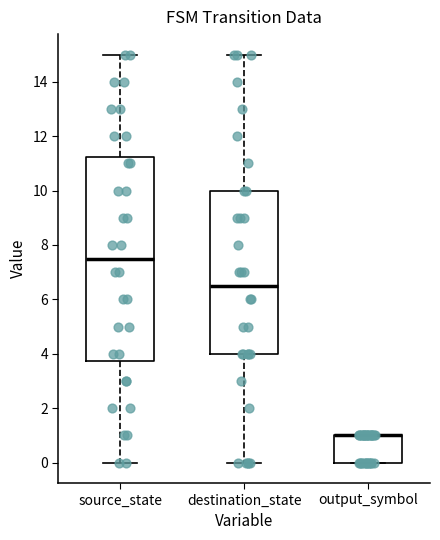

Where is the upper edge of the box for source_state on the y-axis? The values are not printed on the chart, so give them approximately, as read against the axis.

11.2